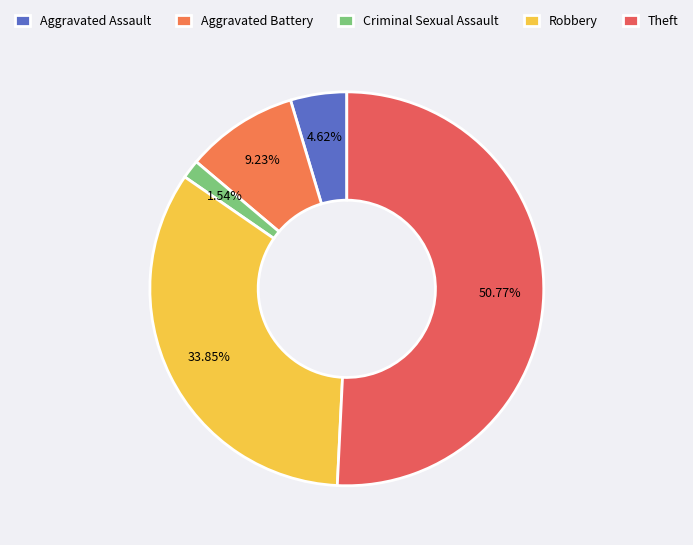

Does any single category account for the majority?

Yes